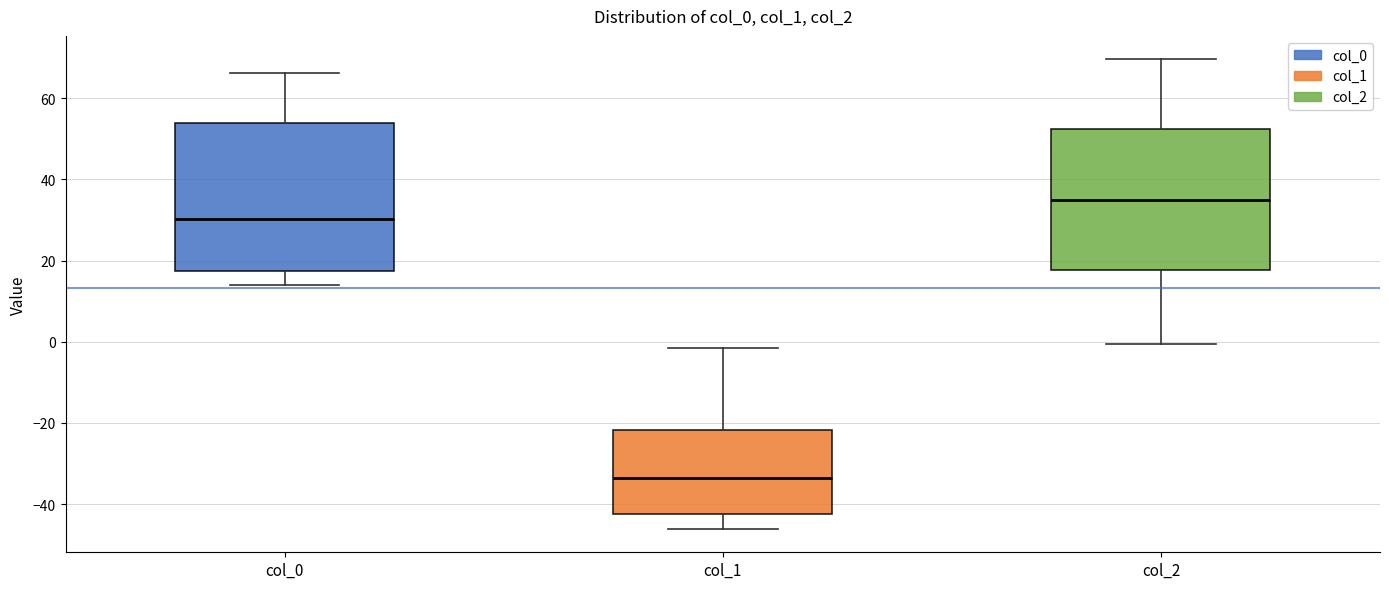

Where does the median line of the box for col_0 sit on the y-axis? The values are not printed on the chart, so give them approximately, as read against the axis.

30